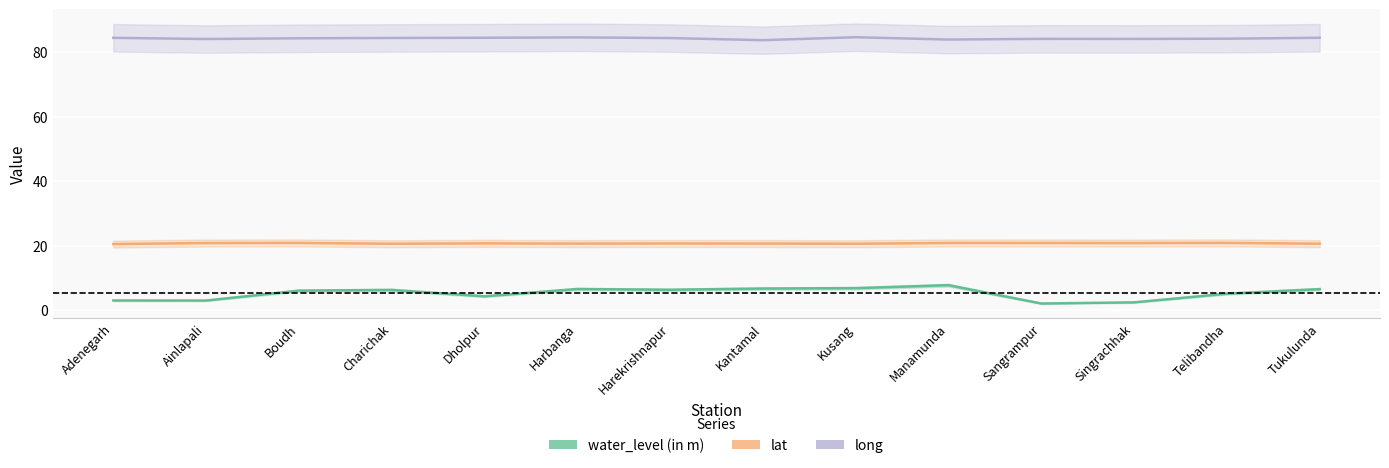

How many lines are shown in the chart?

3